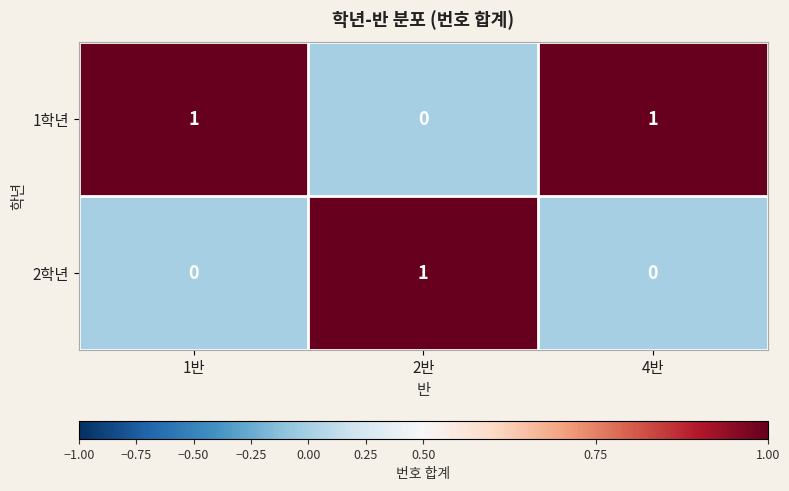

Reading left to right, what are all the values shown in this chart?

1학년: 1반=1	2반=0	4반=1
2학년: 1반=0	2반=1	4반=0